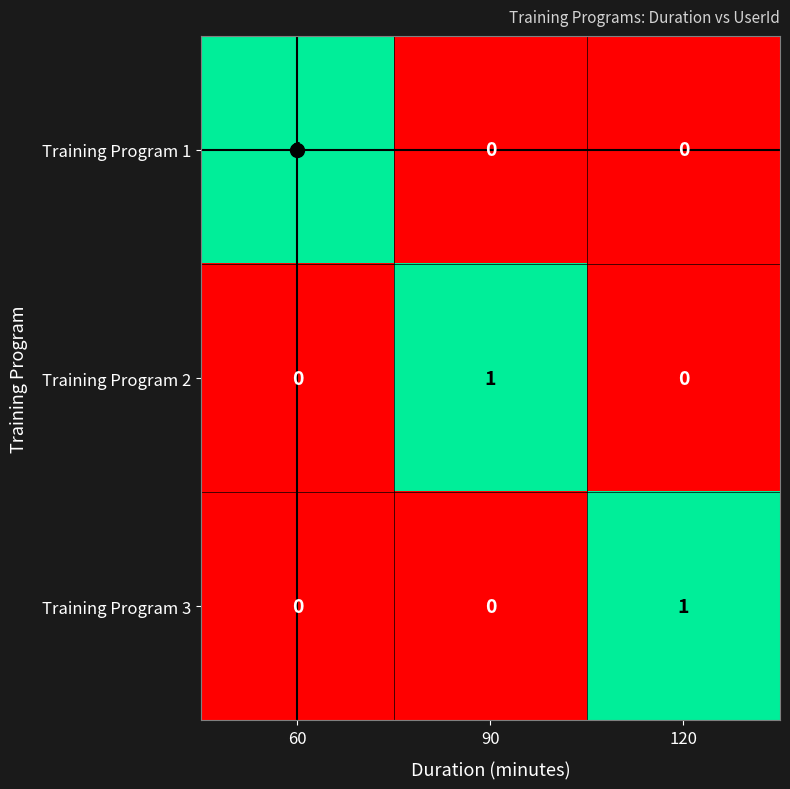

At how many categories does at least one series exceed 0?

3